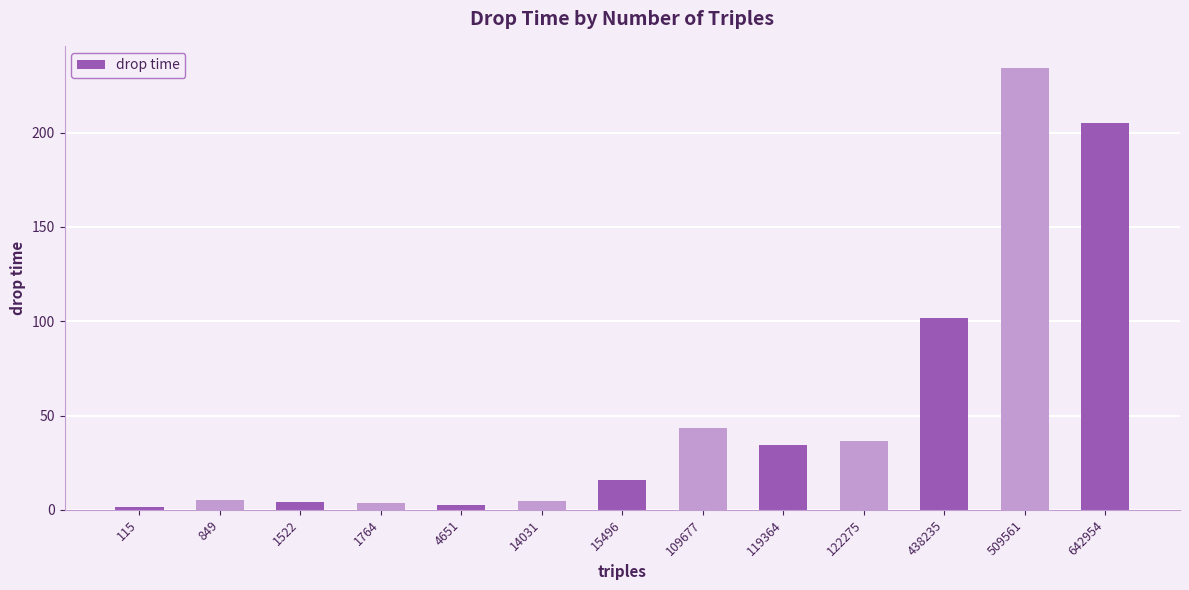

What is the value of the 9th bar from the left?

34.2